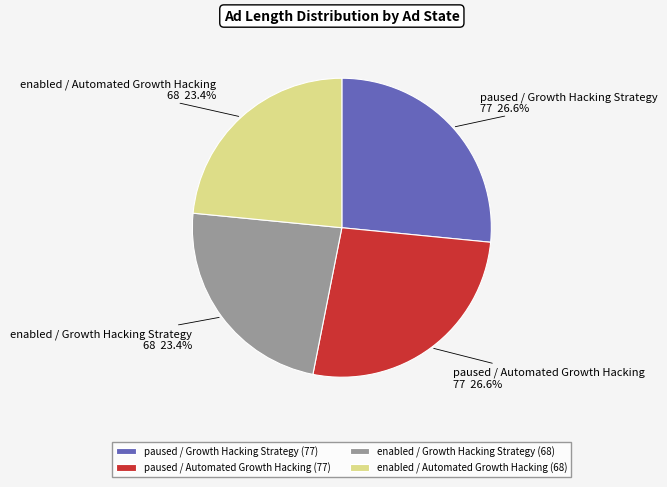

What percentage do enabled / Automated Growth Hacking and paused / Automated Growth Hacking together represent?

50.0%